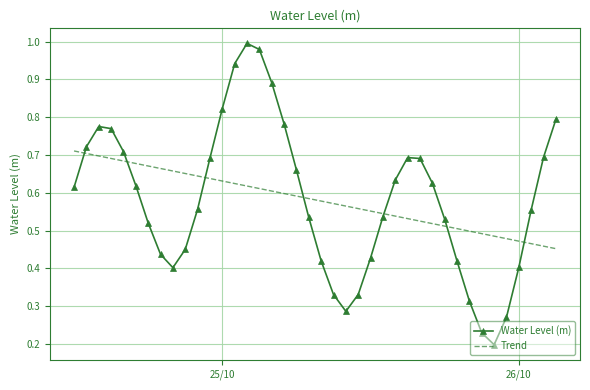

List the series in order of their peak value, lowest first.

Trend, Water Level (m)